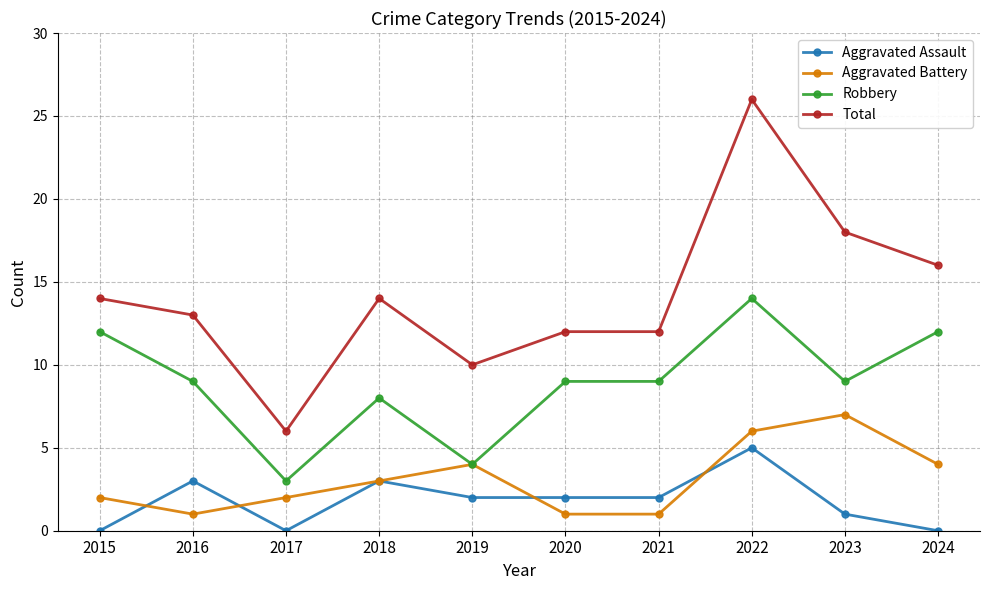

Reading left to right, what are all the values shown in this chart?

Aggravated Assault: 2015=0	2016=3	2017=0	2018=3	2019=2	2020=2	2021=2	2022=5	2023=1	2024=0
Aggravated Battery: 2015=2	2016=1	2017=2	2018=3	2019=4	2020=1	2021=1	2022=6	2023=7	2024=4
Robbery: 2015=12	2016=9	2017=3	2018=8	2019=4	2020=9	2021=9	2022=14	2023=9	2024=12
Total: 2015=14	2016=13	2017=6	2018=14	2019=10	2020=12	2021=12	2022=26	2023=18	2024=16